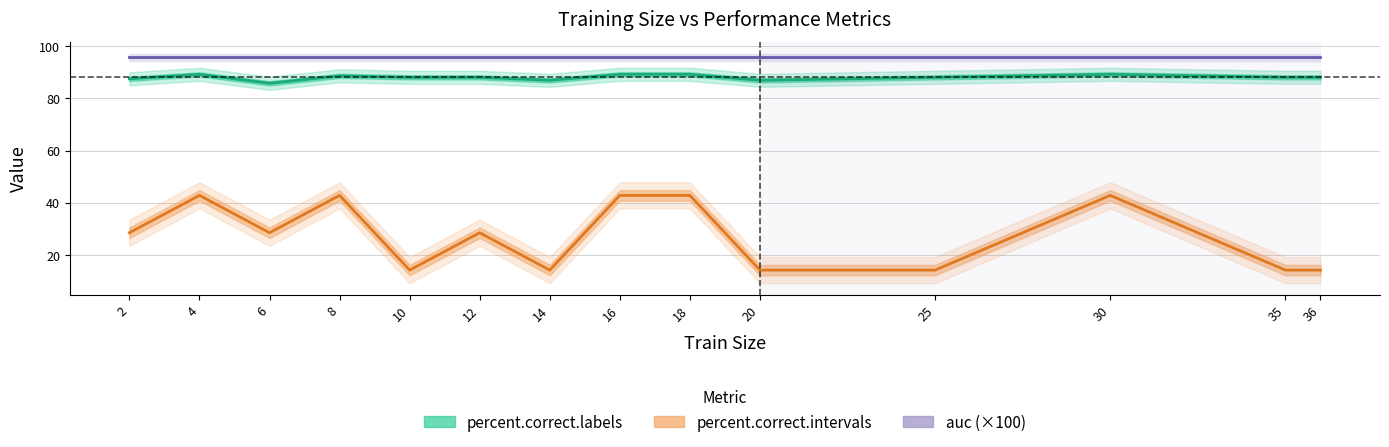

Which series has the largest total across all categories?

auc (×100)